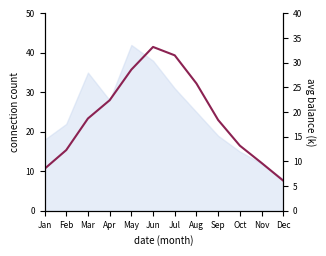

Between Dec and Oct, which is larger?

Oct